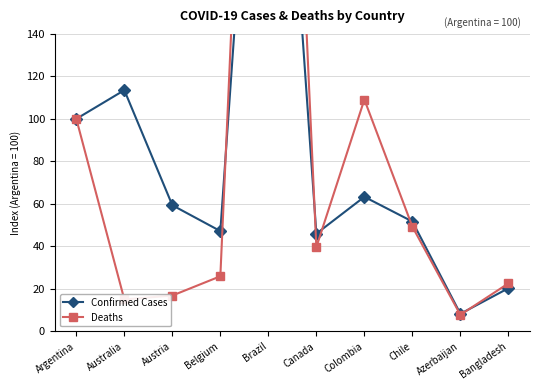

After their last crossing, which series has the higher values: Confirmed Cases or Deaths?

Deaths